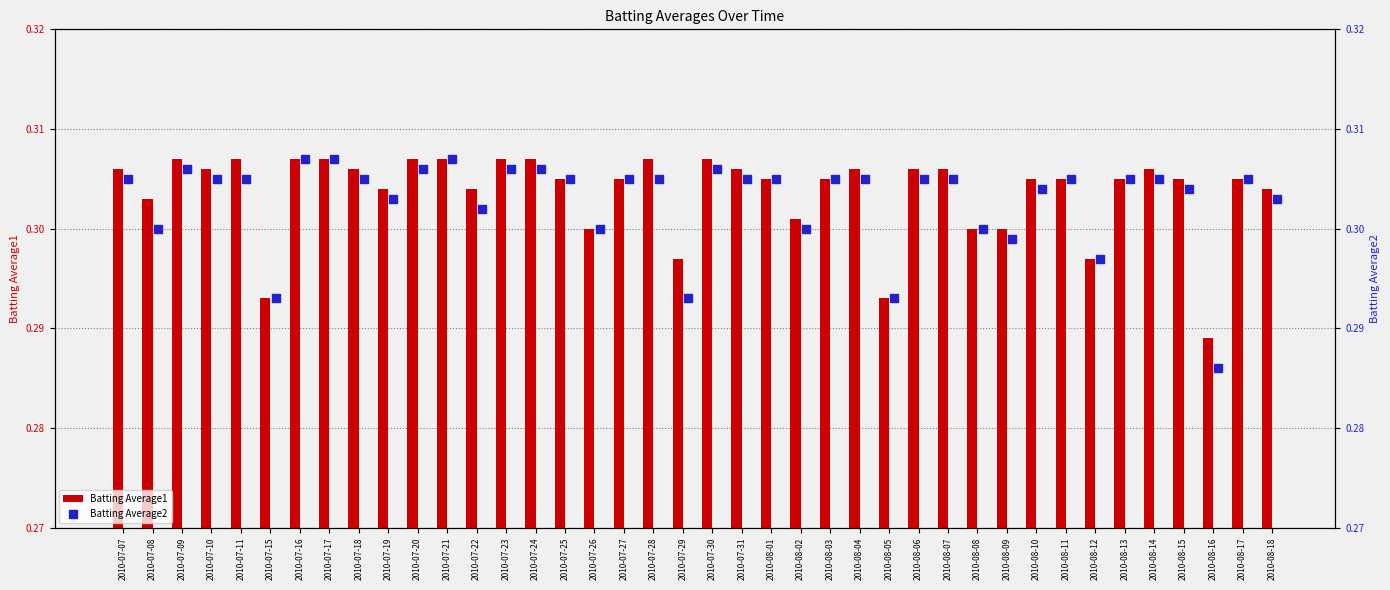

Which series reaches the minimum Y coordinate?

Batting Average2